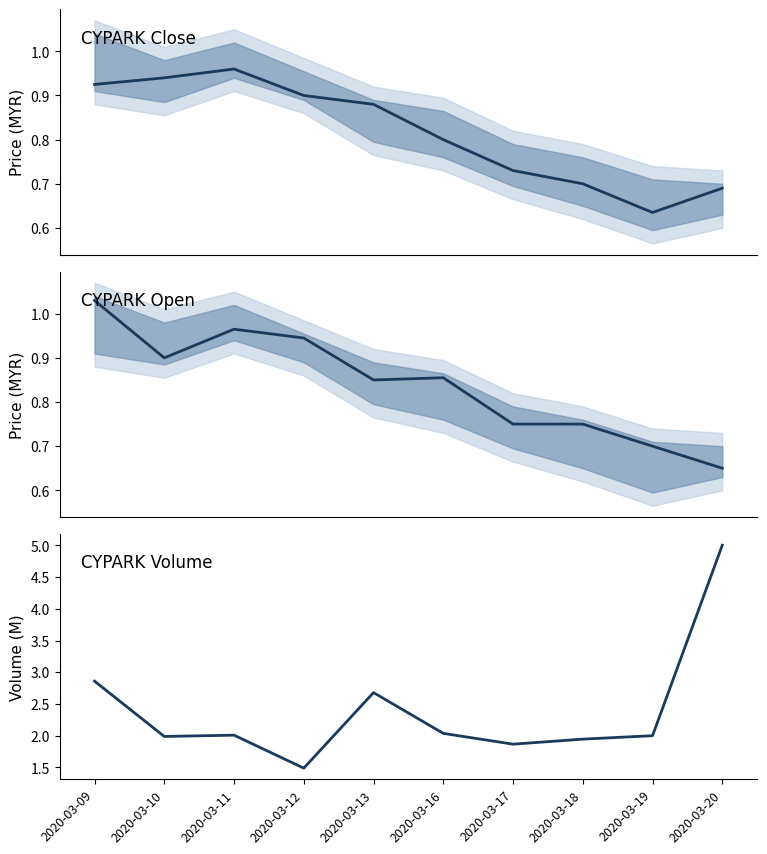

True or false: close and vol cross at least once.

False